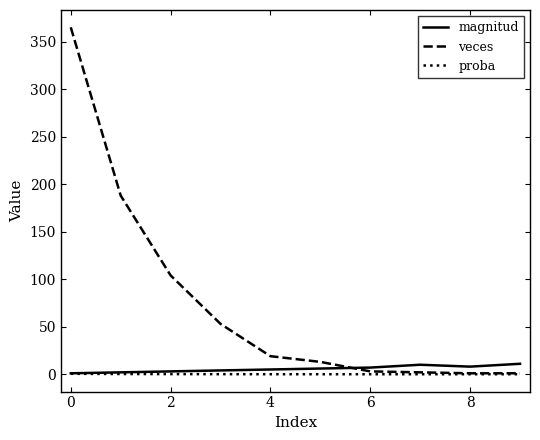

Which series has the largest total across all categories?

veces